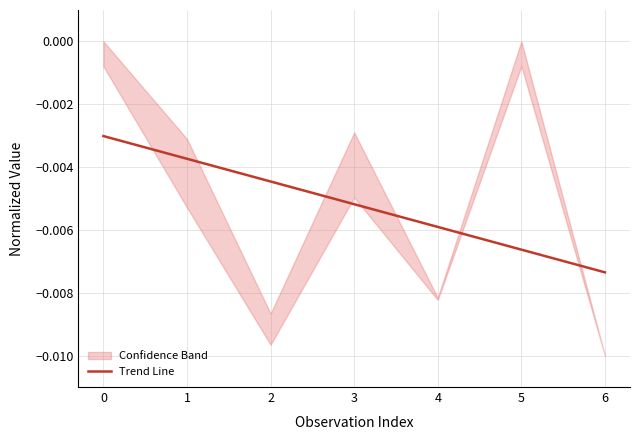

The chart shows a value of -0.0 at 4. True or false?

False